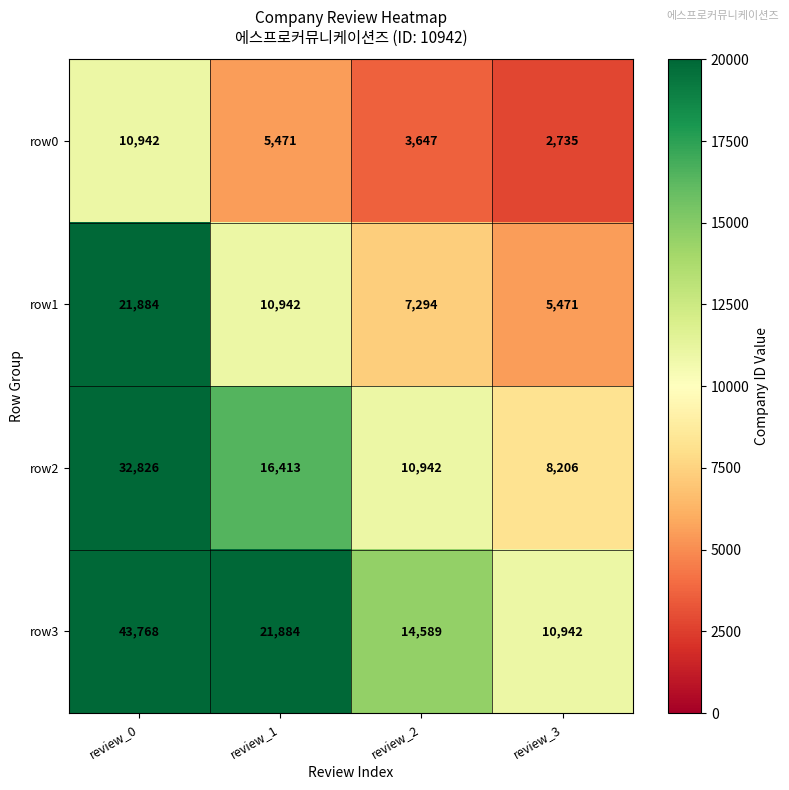

List the series in order of their peak value, lowest first.

row0, row1, row2, row3